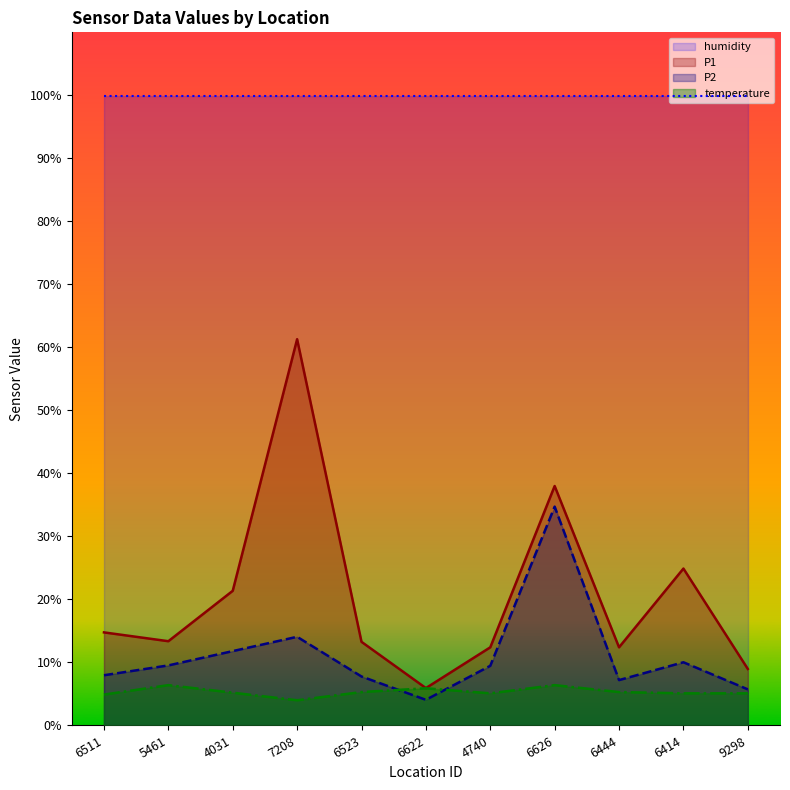

Which series changed the most between 4740 and 6444?

P2